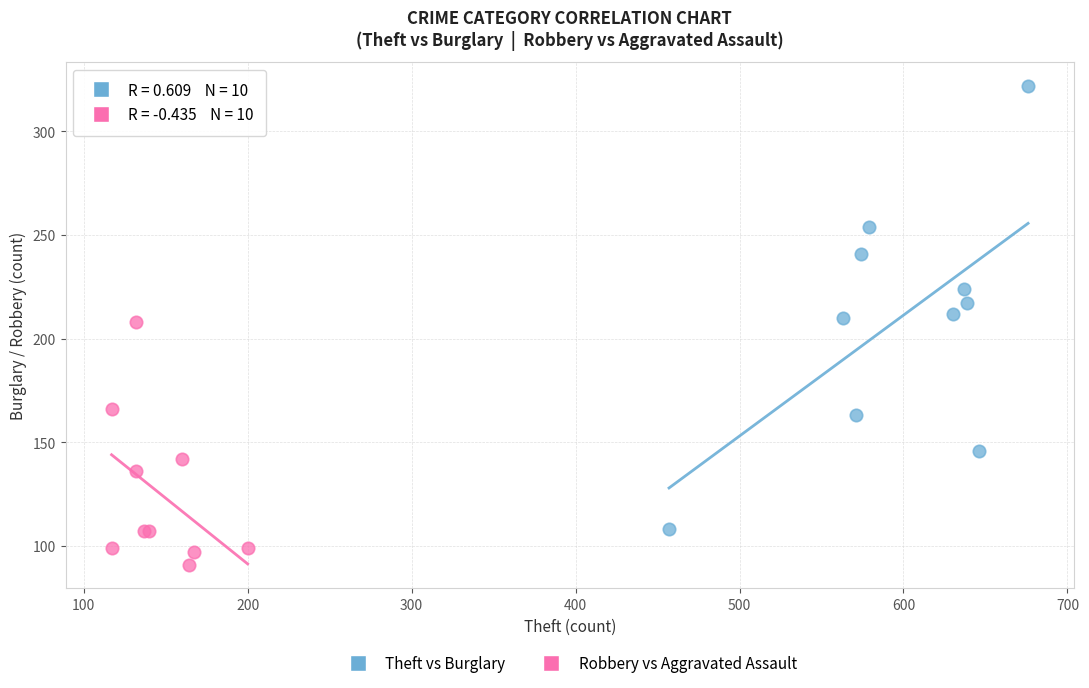

Which series reaches the minimum Y coordinate?

Robbery vs Aggravated Assault